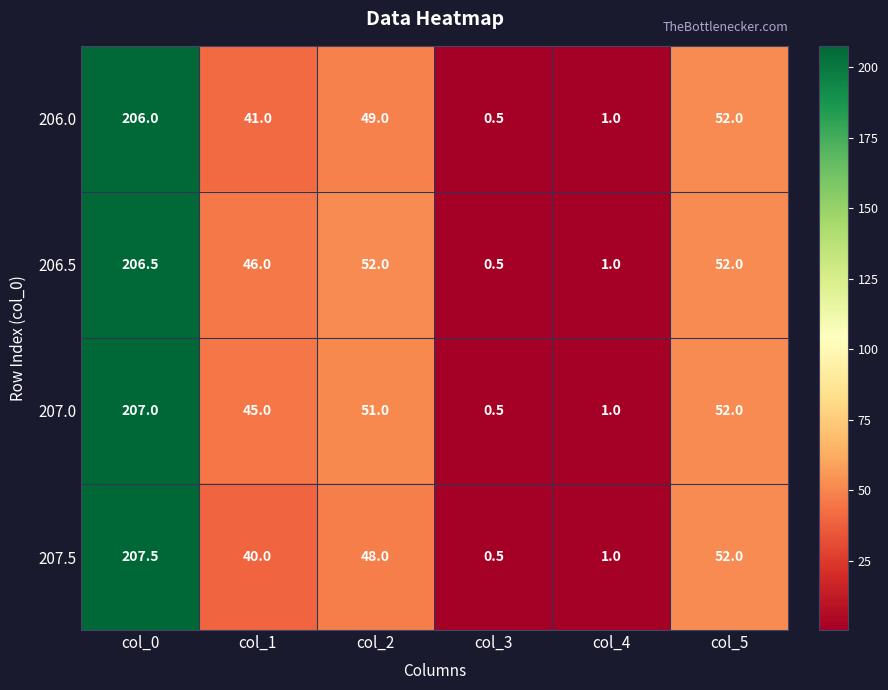

At which label does 207.5 first exceed 48?

col_0